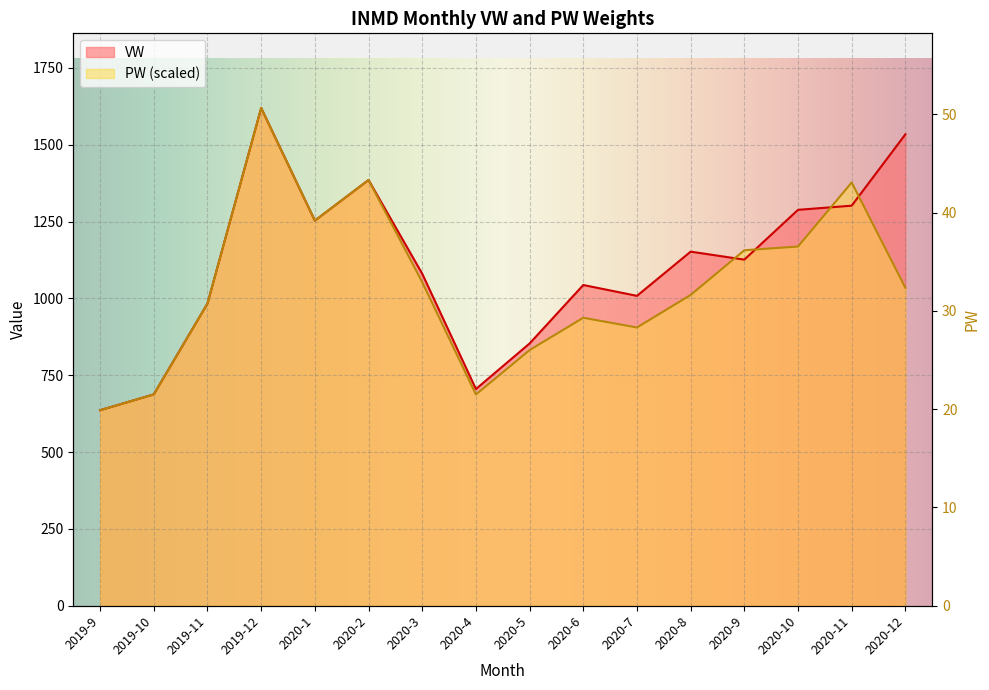

Where is the first local minimum for PW?

2020-1